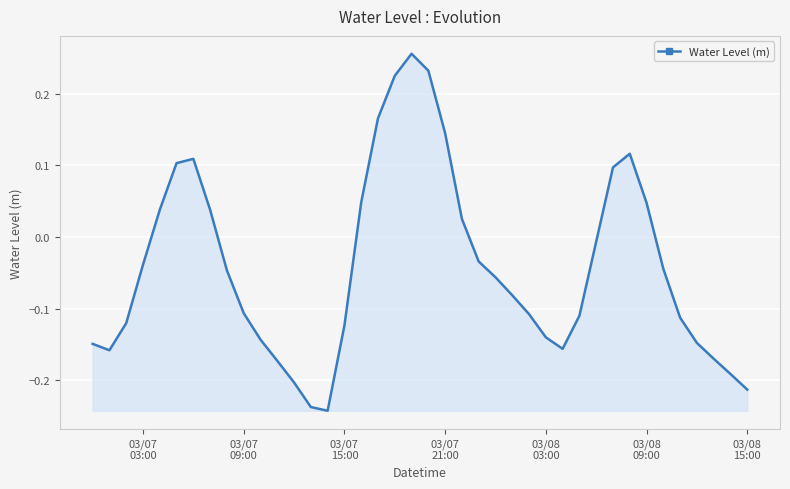

Does the chart display data point markers on the line(s)?

No